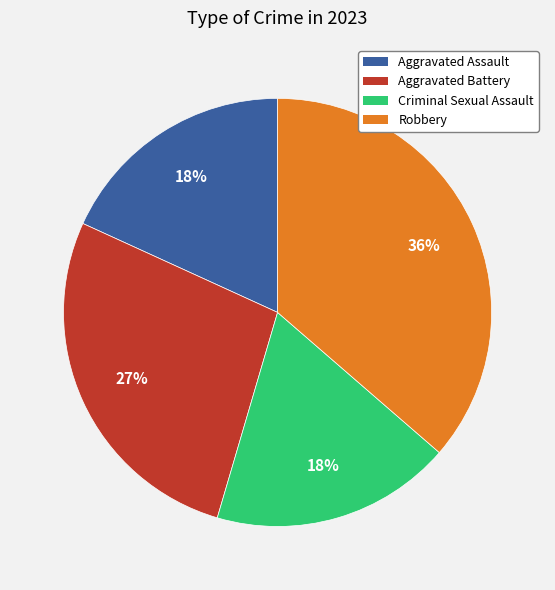

Is the sum of Robbery and Aggravated Battery greater than half?

Yes